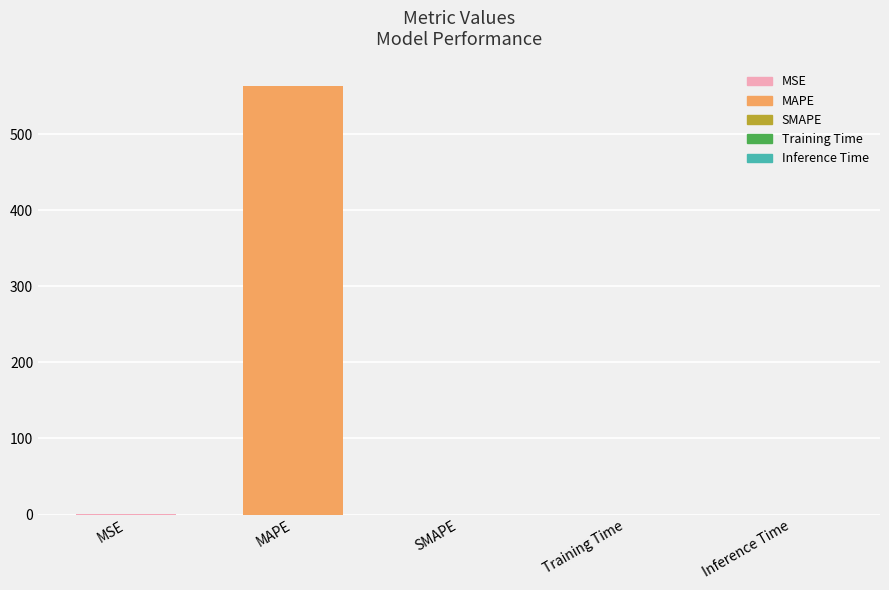

Is it true that the value at SMAPE is 0.0?

True